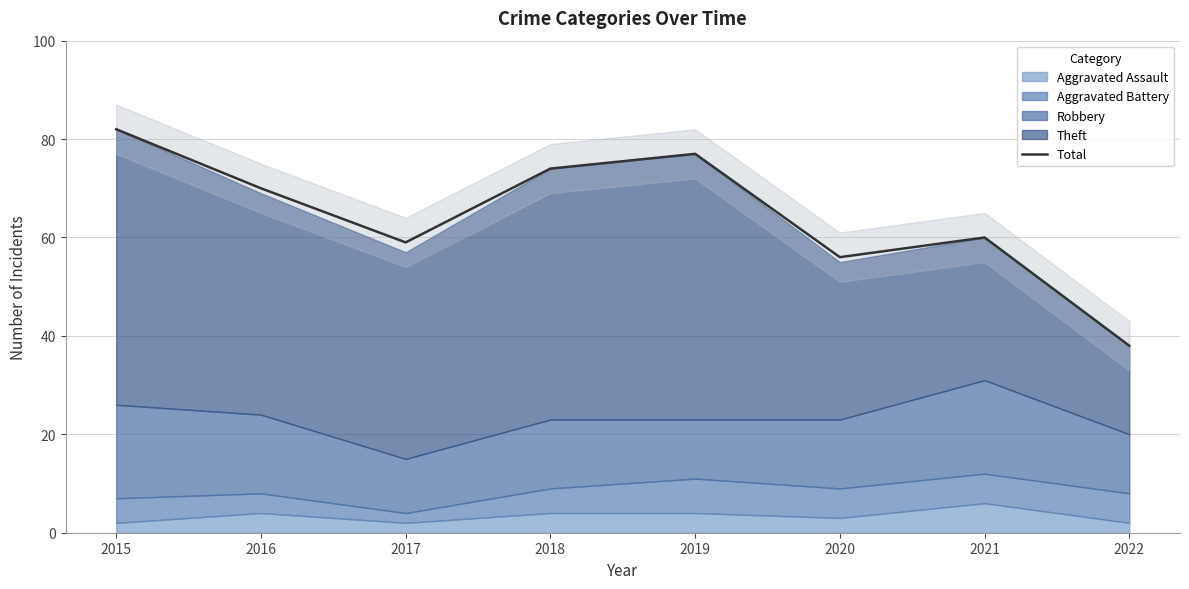

At which label does Total reach its minimum?

2022